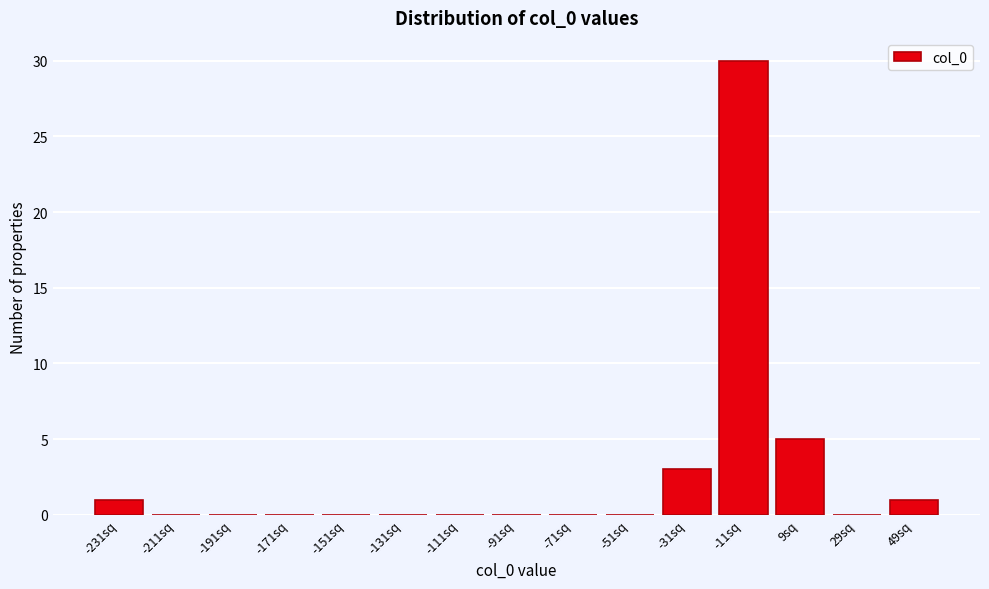

Reading left to right, what are all the values shown in this chart?

-231sq=1	-211sq=0	-191sq=0	-171sq=0	-151sq=0	-131sq=0	-111sq=0	-91sq=0	-71sq=0	-51sq=0	-31sq=3	-11sq=30	9sq=5	29sq=0	49sq=1